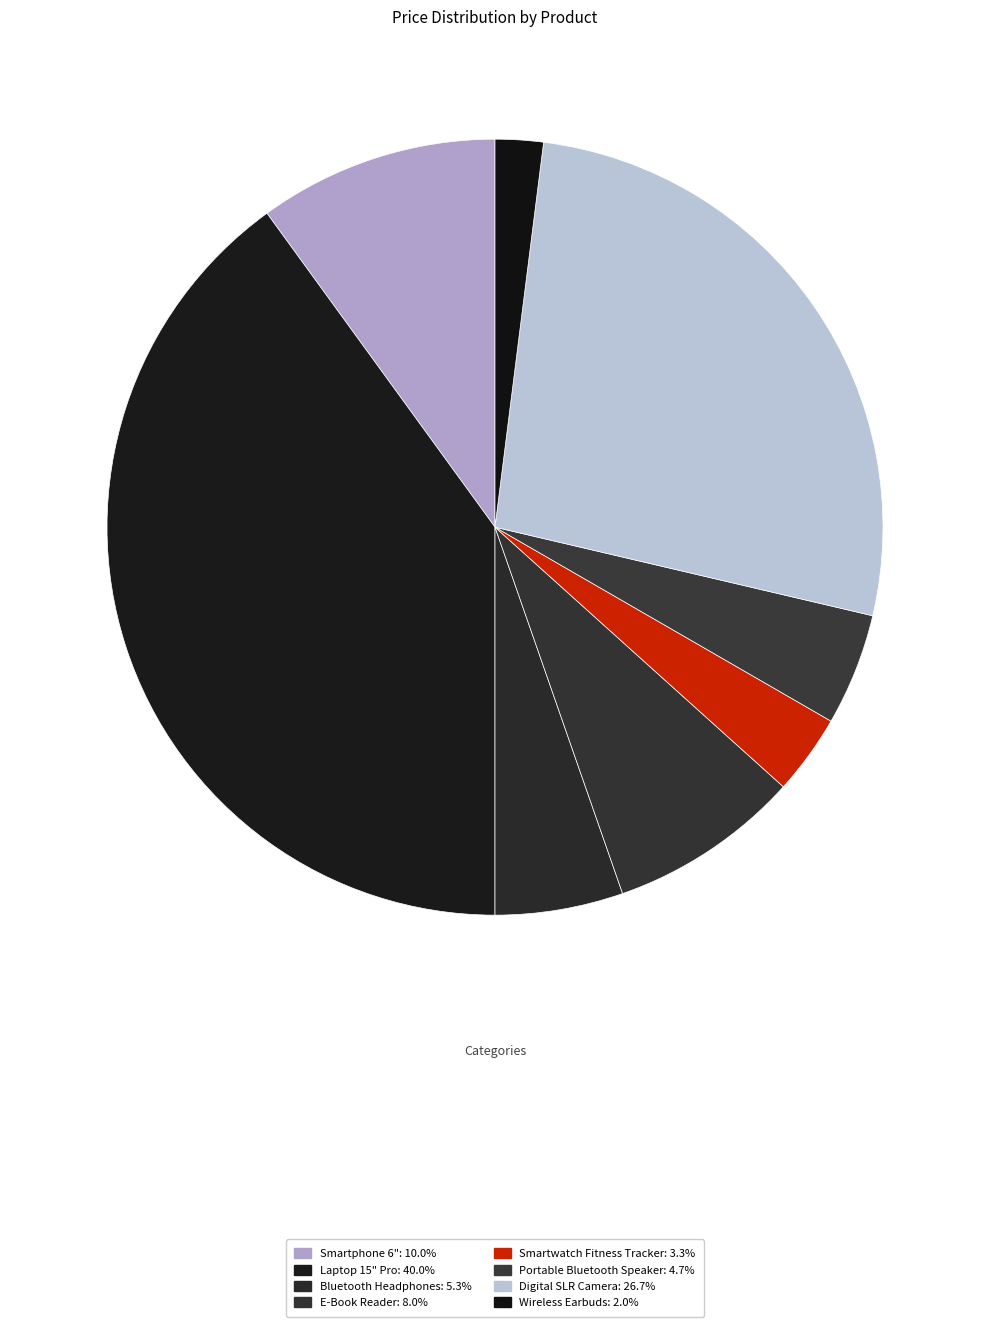

The Laptop 15" Pro slice represents 26% of the pie. True or false?

False